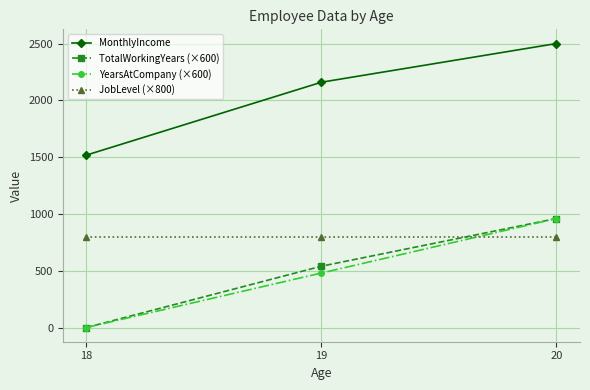

Reading left to right, extract all data points from this chart.

MonthlyIncome: 1518.4	2160.1	2500.7
TotalWorkingYears (×600): 0.0	540.0	960.0
YearsAtCompany (×600): 0.0	480.0	960.0
JobLevel (×800): 800.0	800.0	800.0